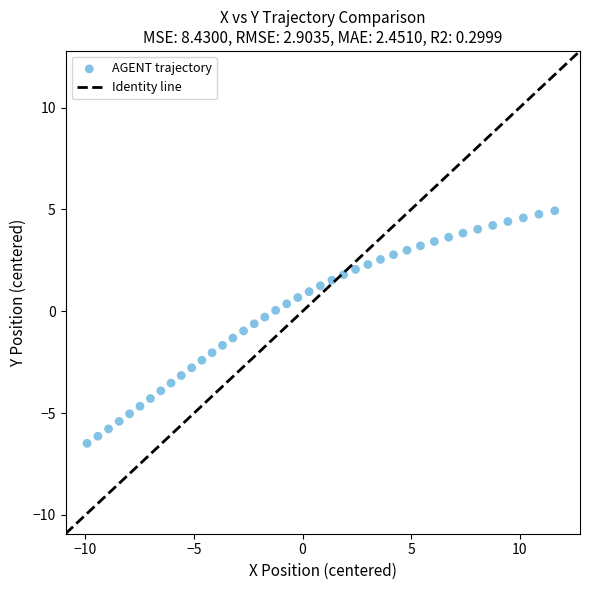

What is the range of X values (max minus min)?

21.6